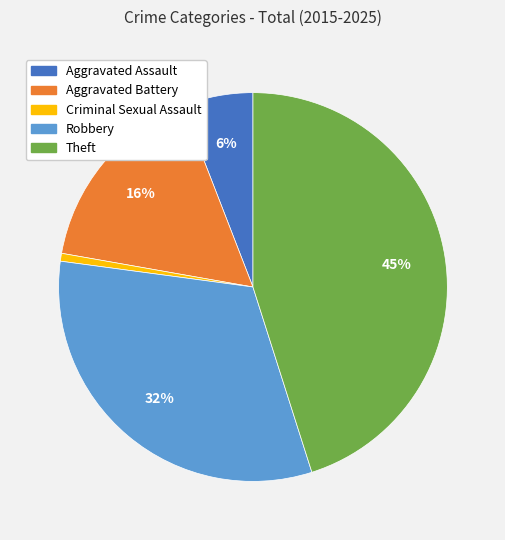

Which slice is the largest?

Theft